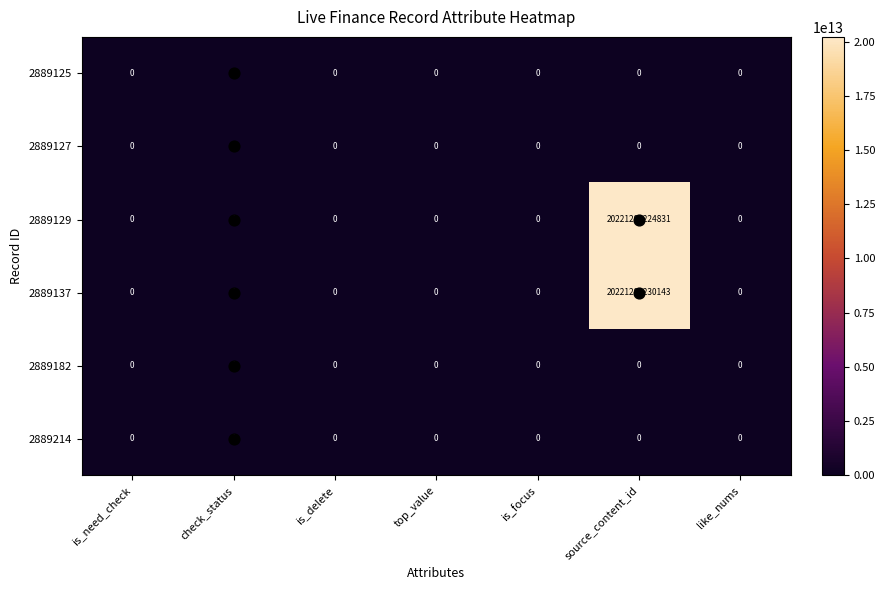

The value of 2889137 at is_focus is 0. True or false?

True